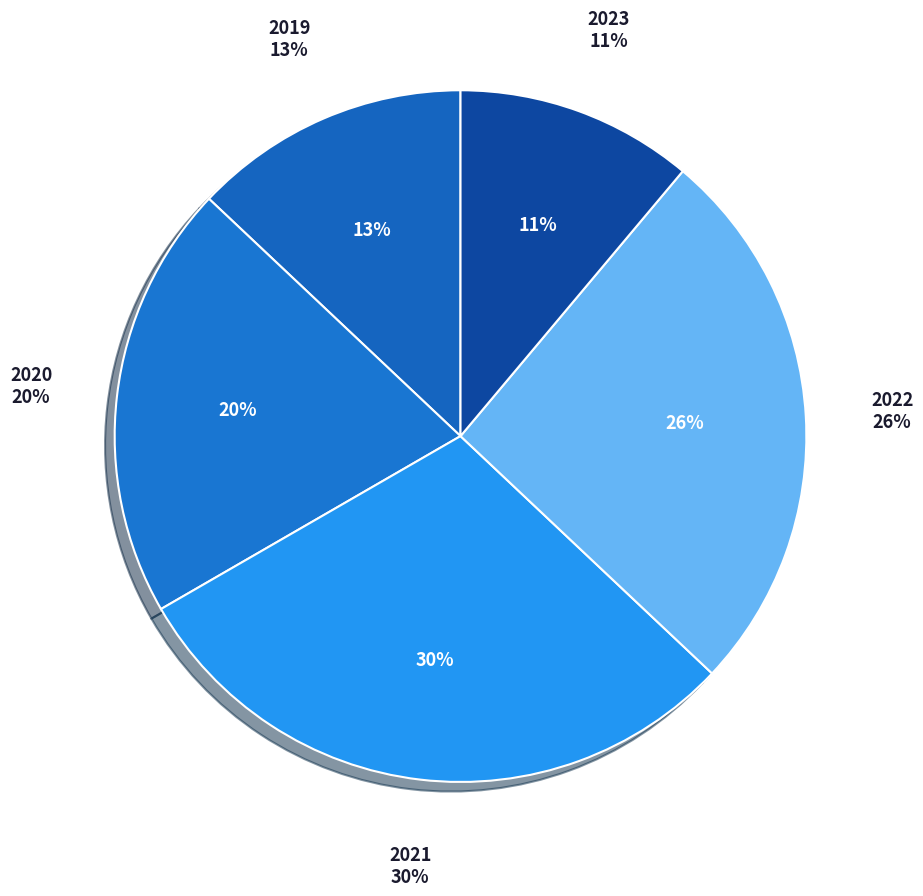

What is the largest slice in the pie chart?

2021